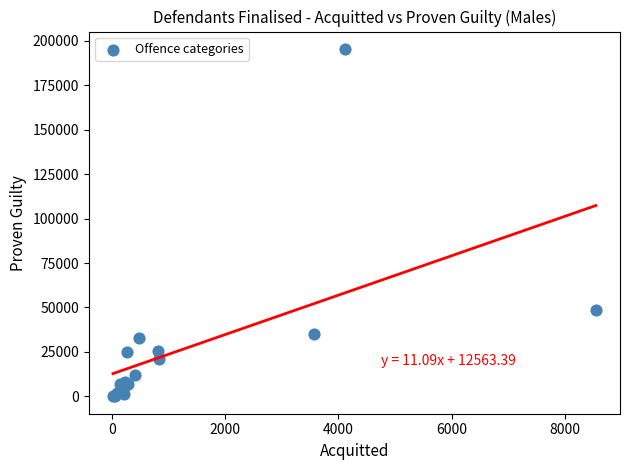

What Y value in the scatter plot is closest to 97714?

48560